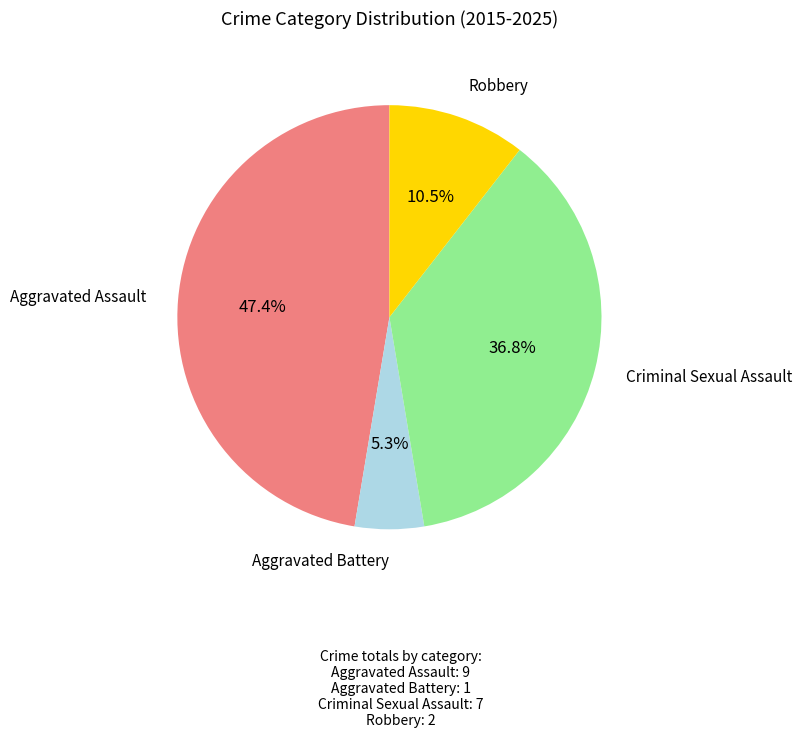

Between Aggravated Battery and Robbery, which is larger?

Robbery